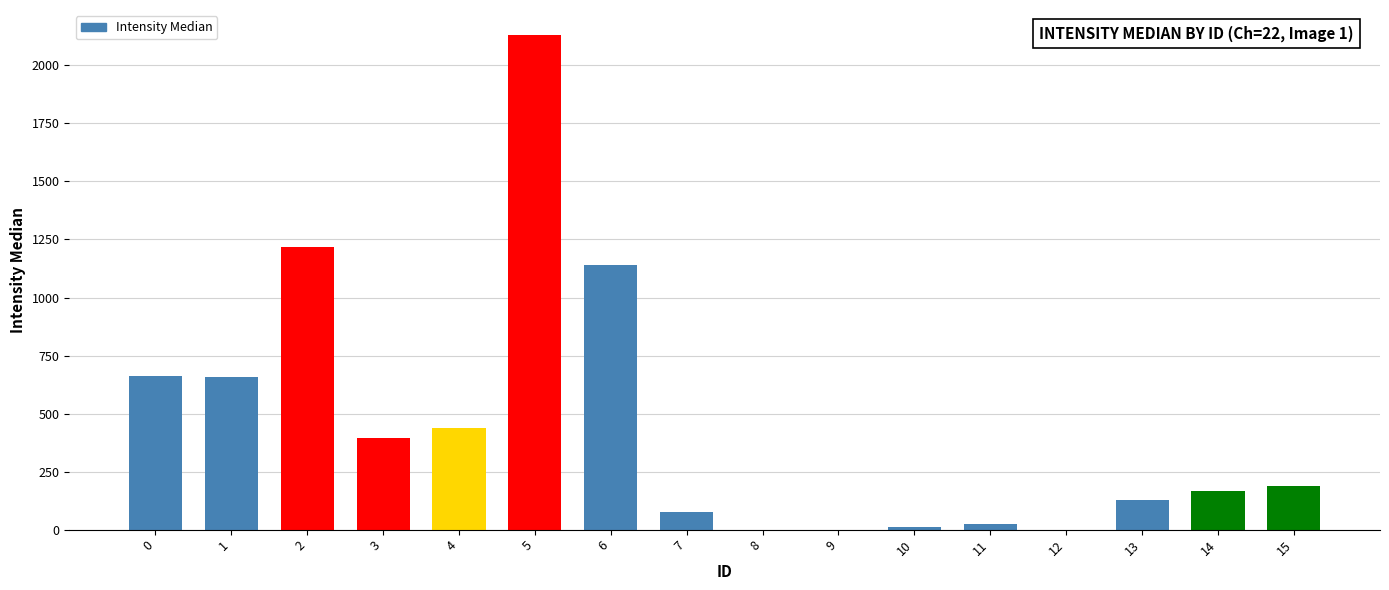

Between 14 and 5, which is larger?

5